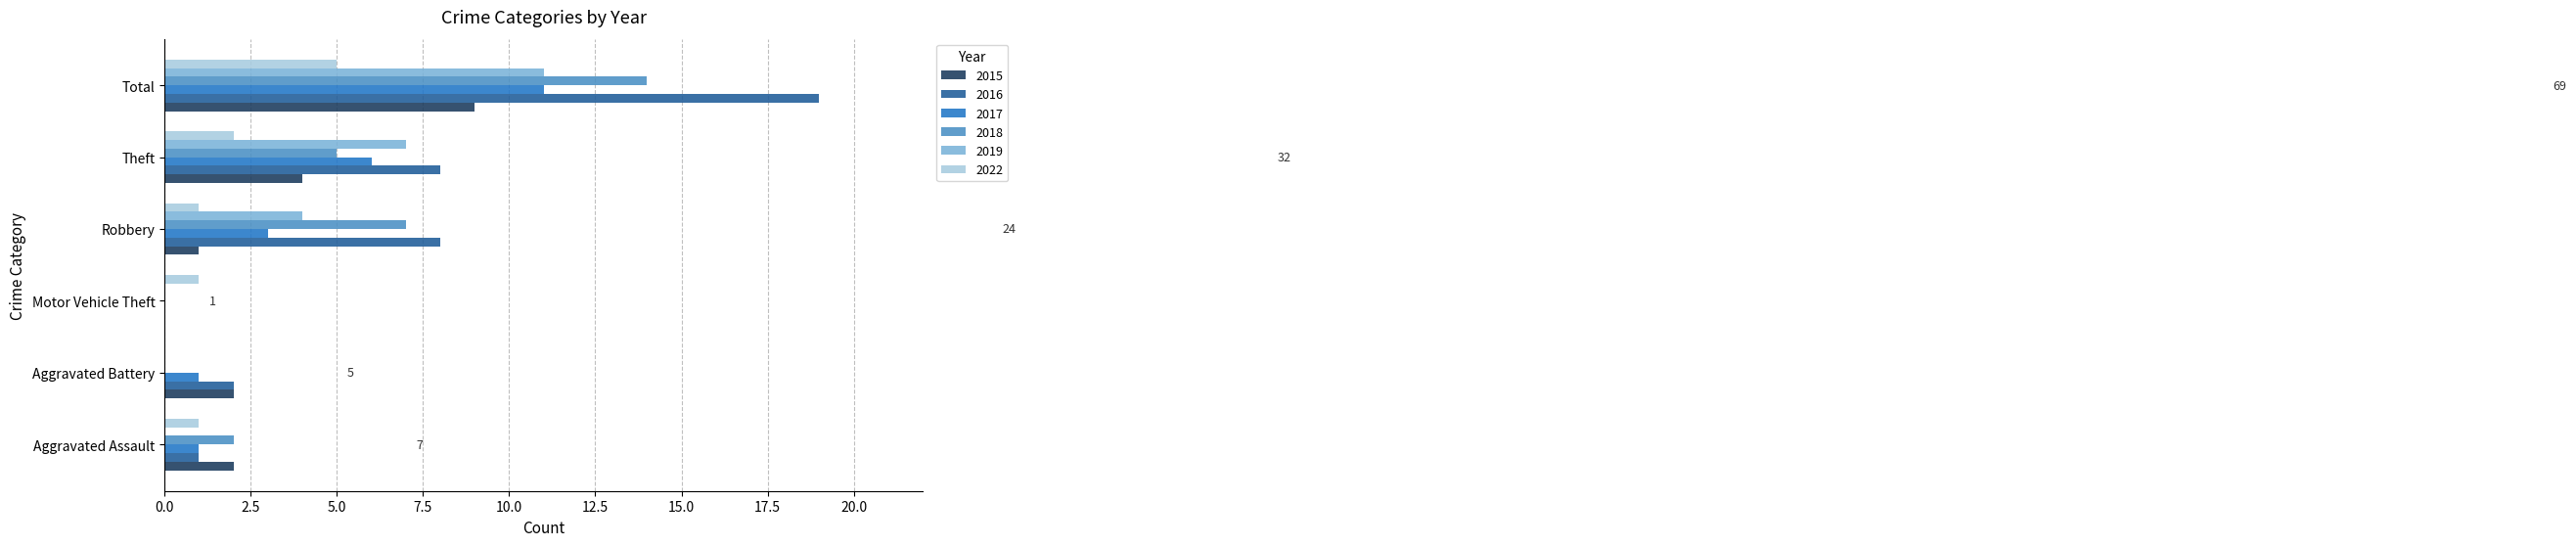

Is the value of 2015 at Aggravated Battery greater than the value of 2019 at Aggravated Assault?

Yes